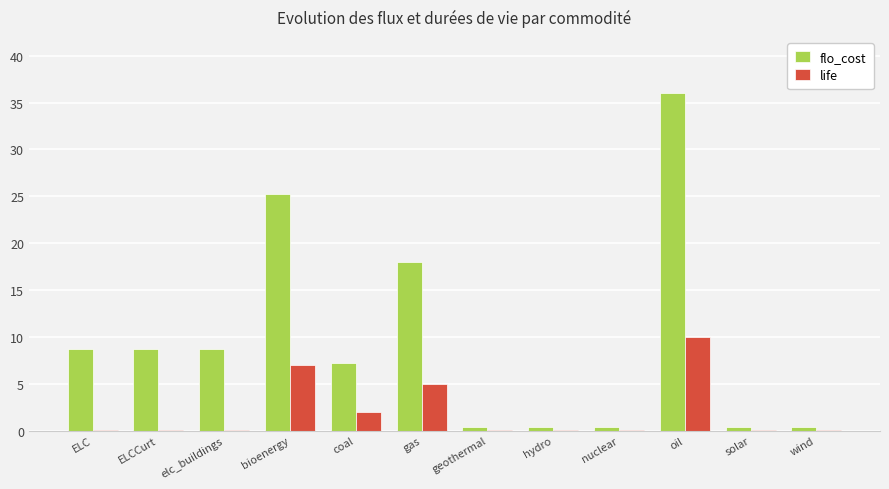

What is the maximum value for flo_cost?

36.0